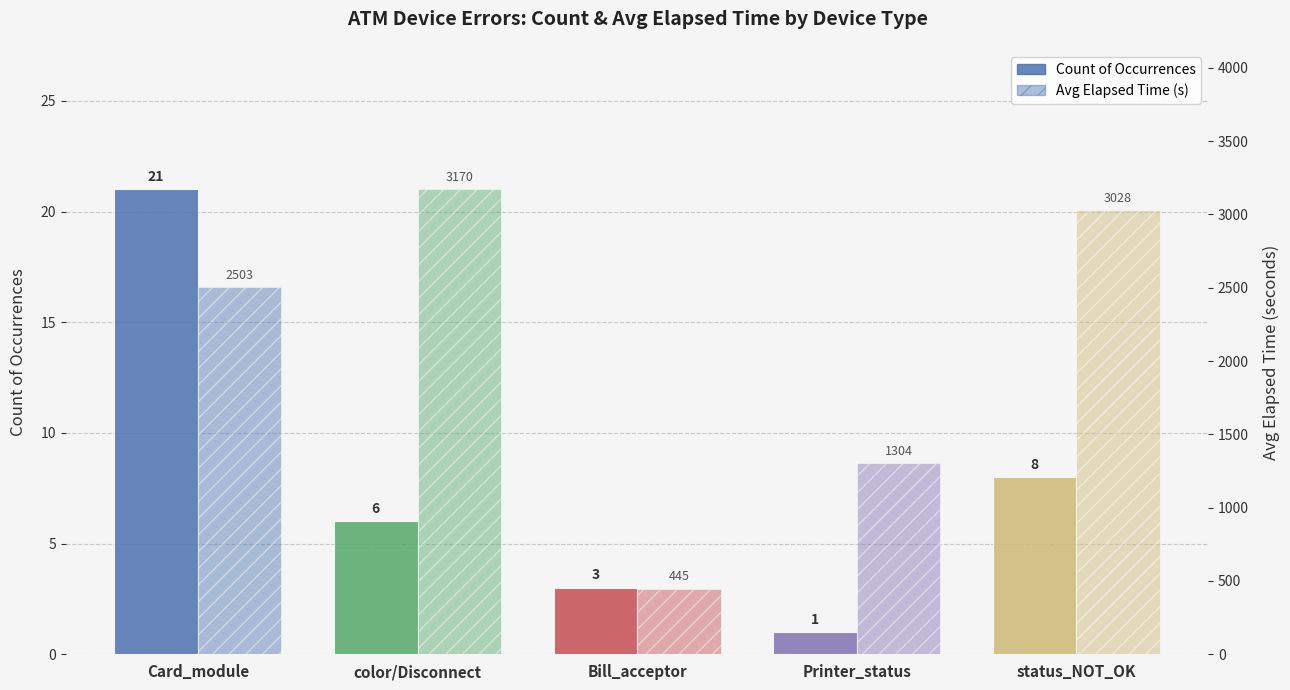

What value does the Avg Elapsed Time (s) series have at color/Disconnect, to the nearest 100?

3200